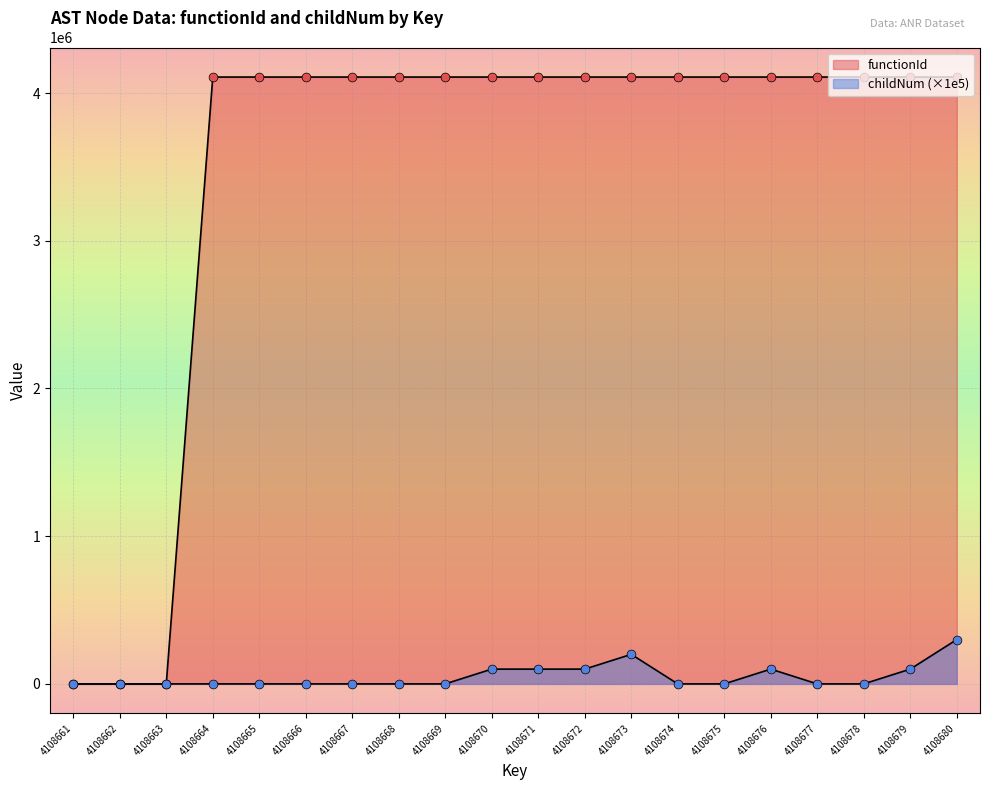

Which series has the largest total across all categories?

functionId